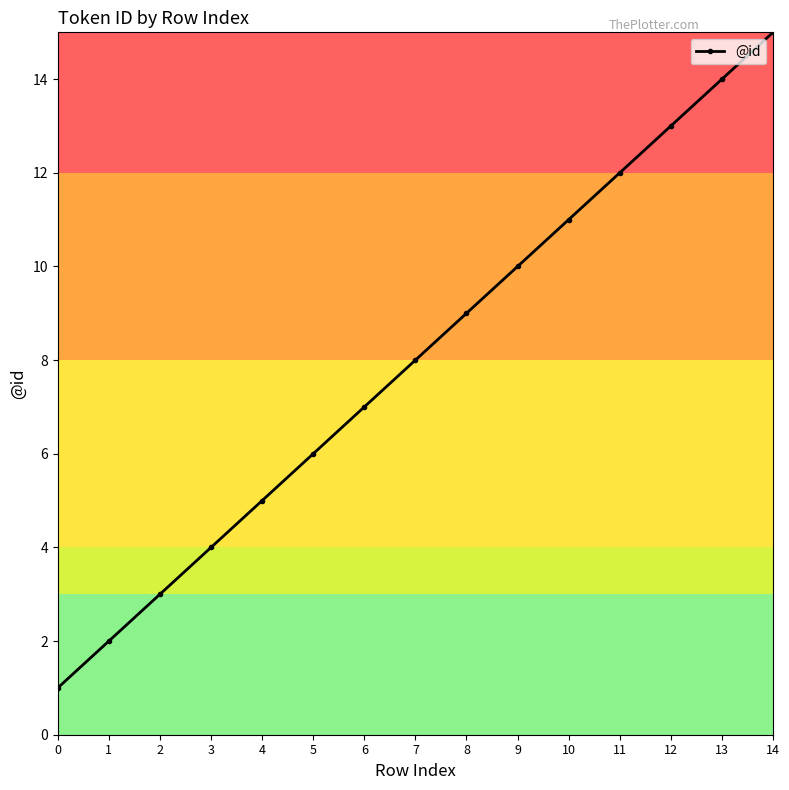

The chart shows a value of 5 at 4. True or false?

True